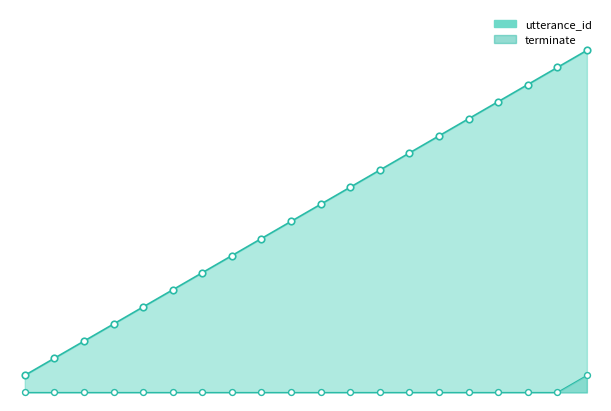

Which series has the widest spread of Y values?

utterance_id